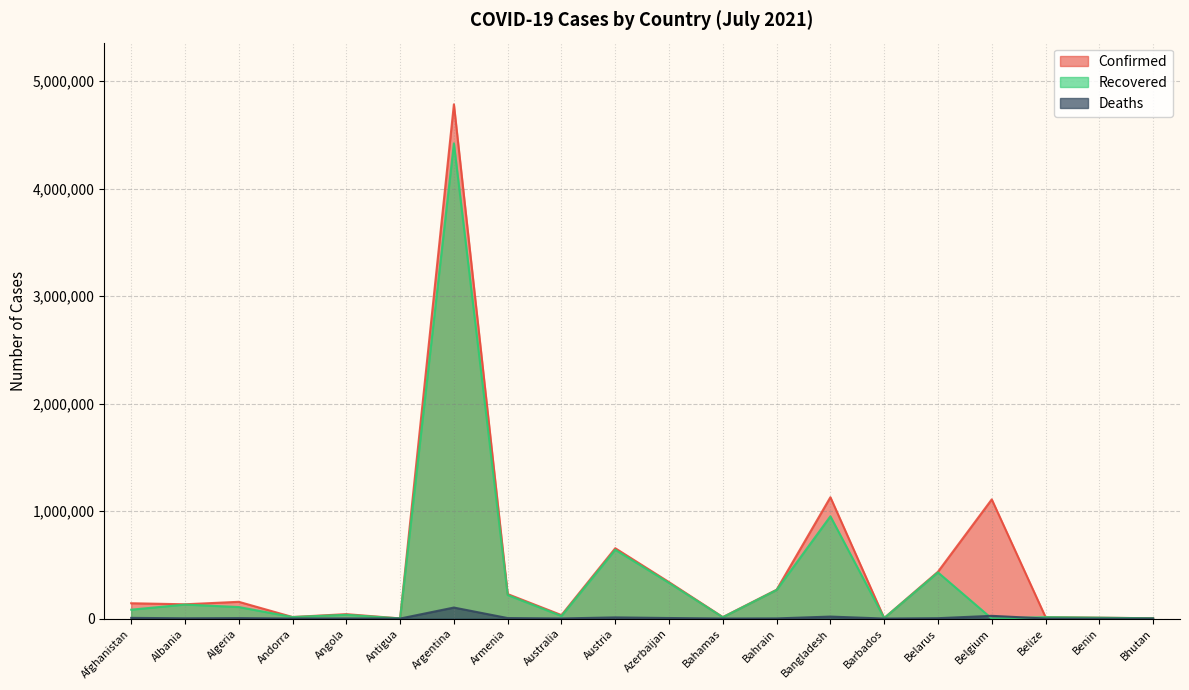

Where is the first local maximum for Recovered?

Albania